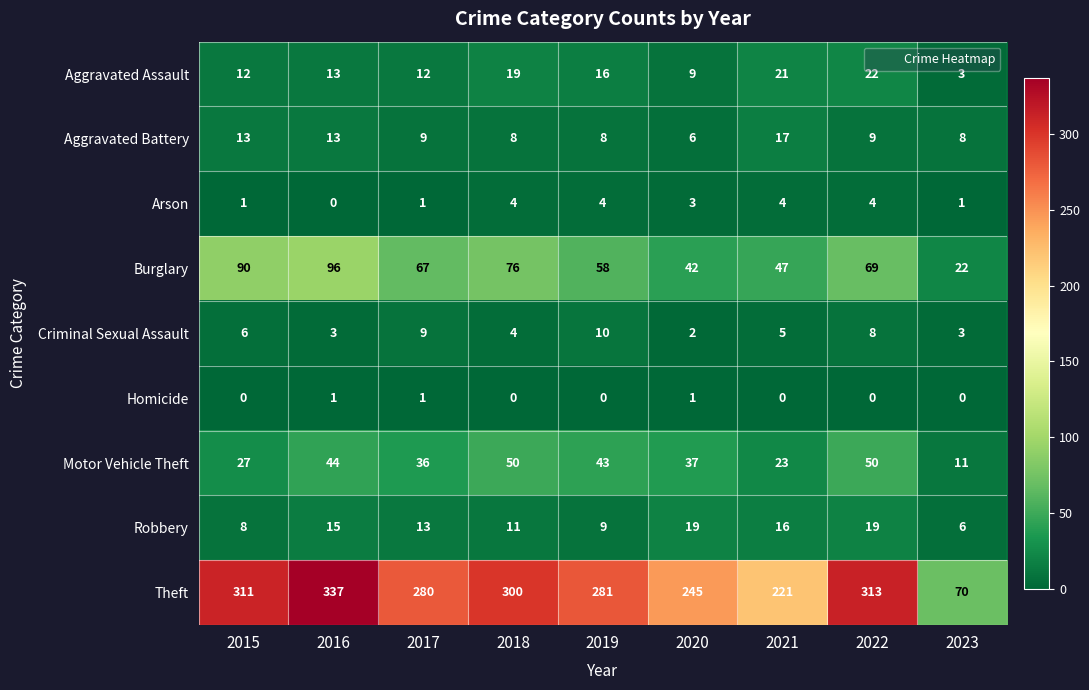

What is the lowest value of the Theft series?

70